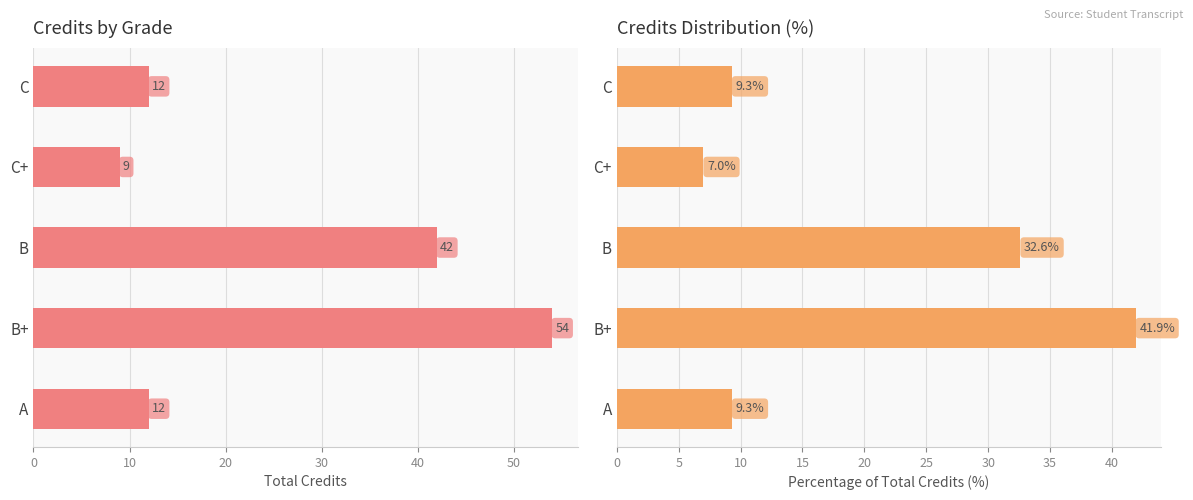

Is it true that Credits equals 25.1 at B?

False